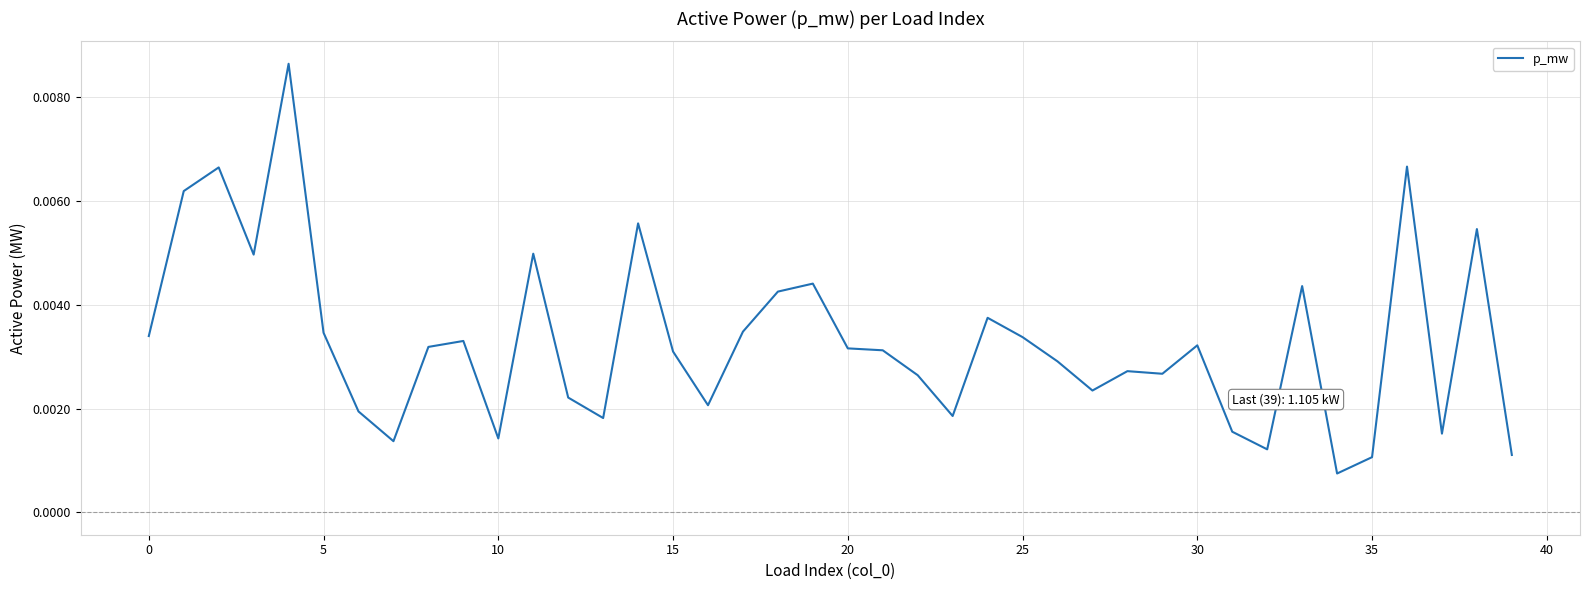

Is this an area chart (filled region under the line)?

No